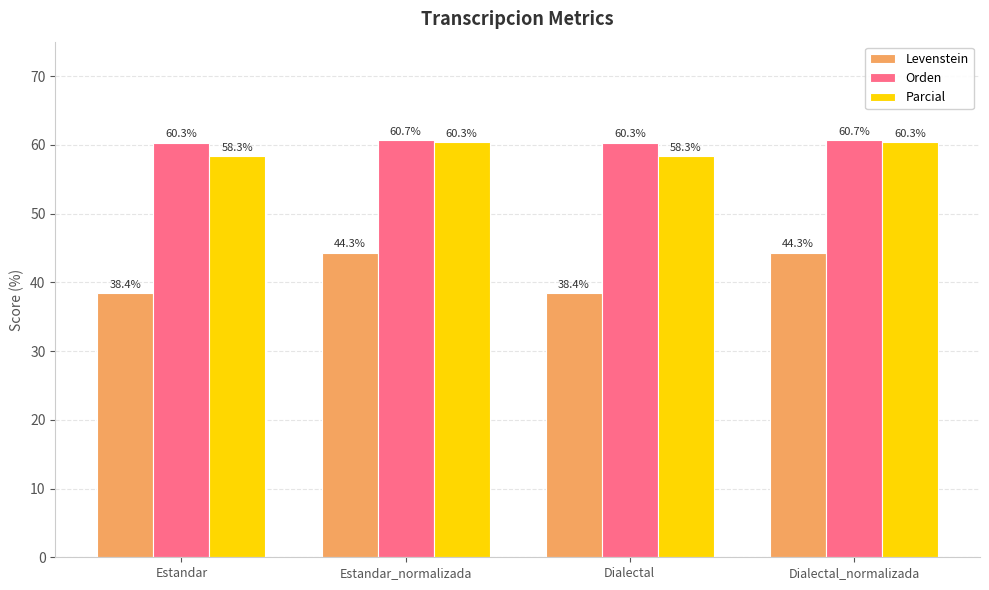

Reading left to right, list all the values displayed in this chart.

Levenstein: Estandar=38.4	Estandar_normalizada=44.3	Dialectal=38.4	Dialectal_normalizada=44.3
Orden: Estandar=60.3	Estandar_normalizada=60.7	Dialectal=60.3	Dialectal_normalizada=60.7
Parcial: Estandar=58.3	Estandar_normalizada=60.3	Dialectal=58.3	Dialectal_normalizada=60.3